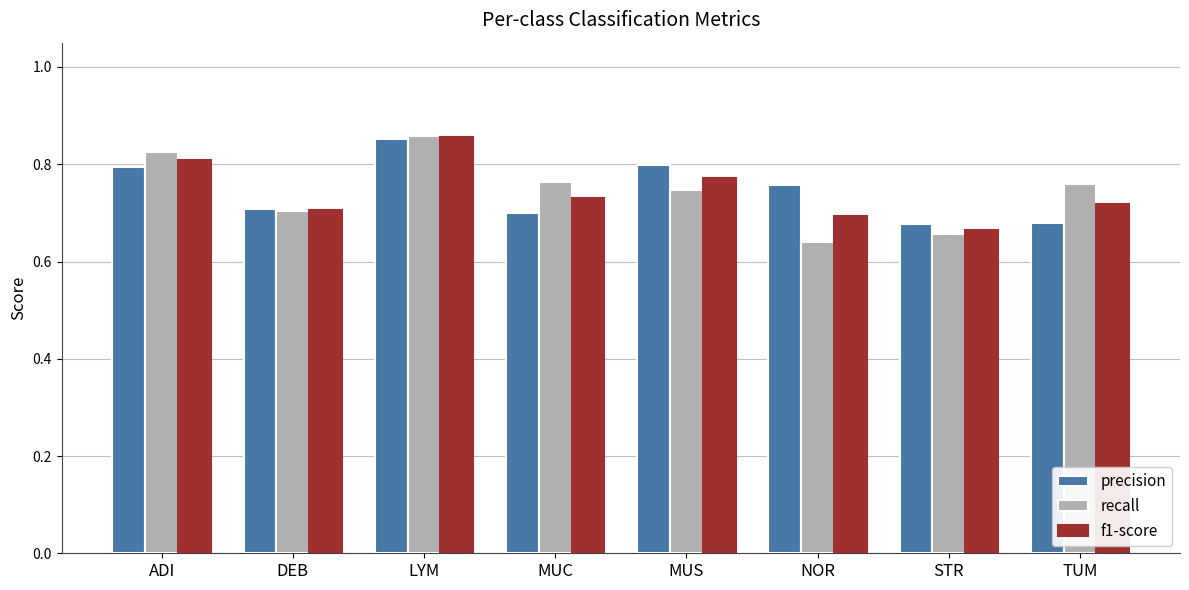

What position from the left is STR?

7